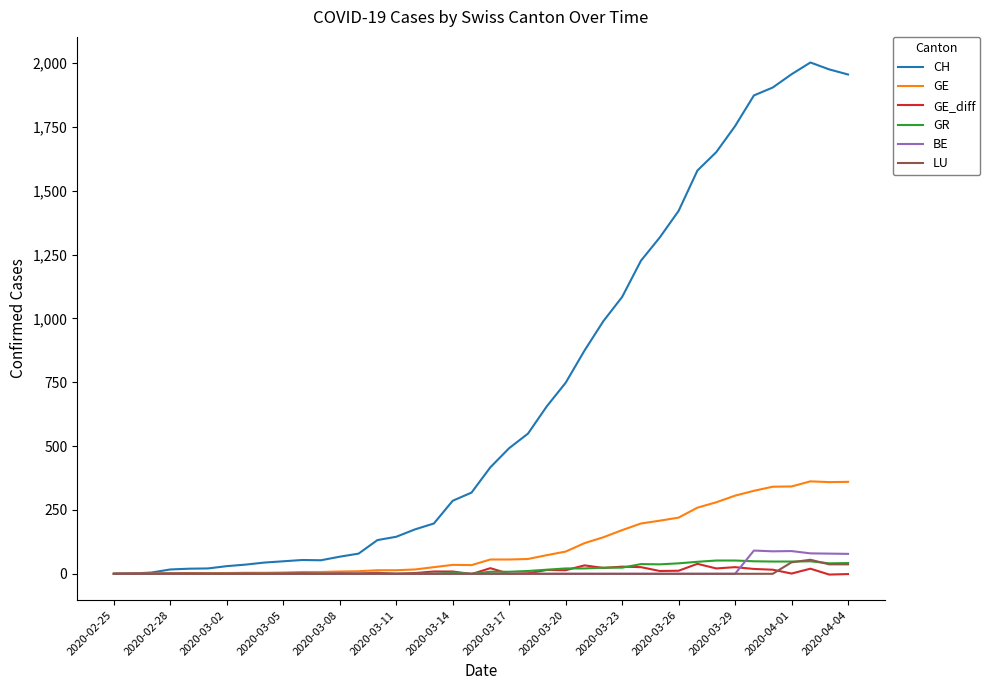

Which series has the widest spread of values?

CH